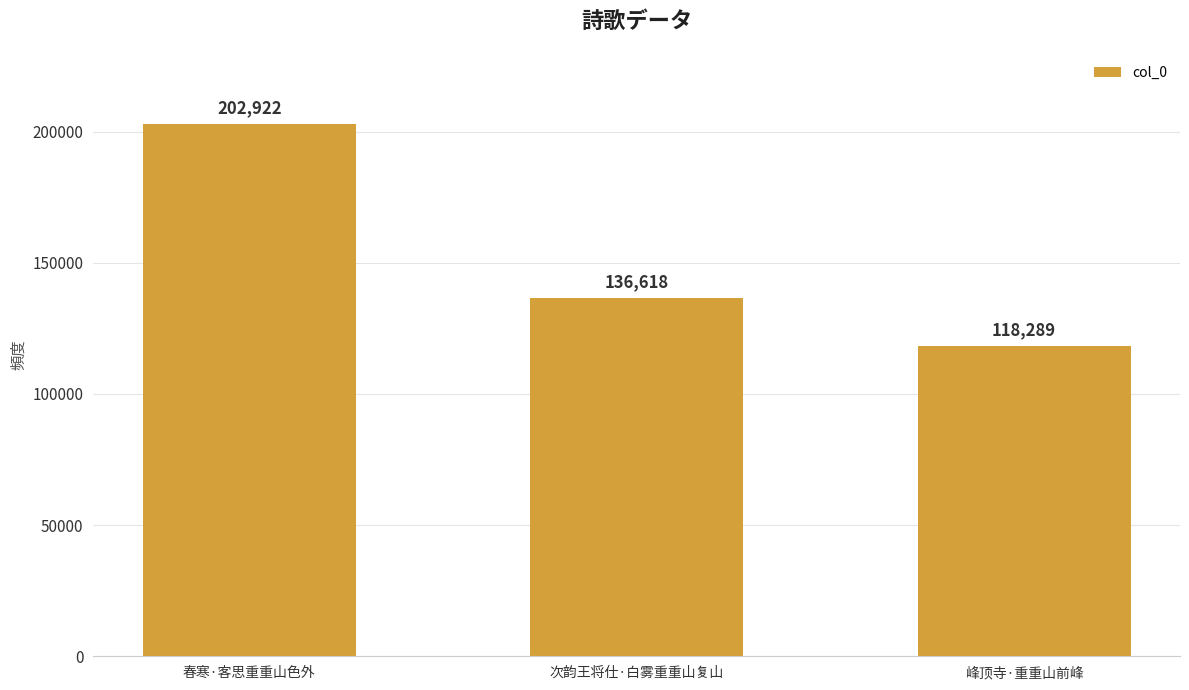

Between 次韵王将仕·白雾重重山复山 and 春寒·客思重重山色外, which is larger?

春寒·客思重重山色外